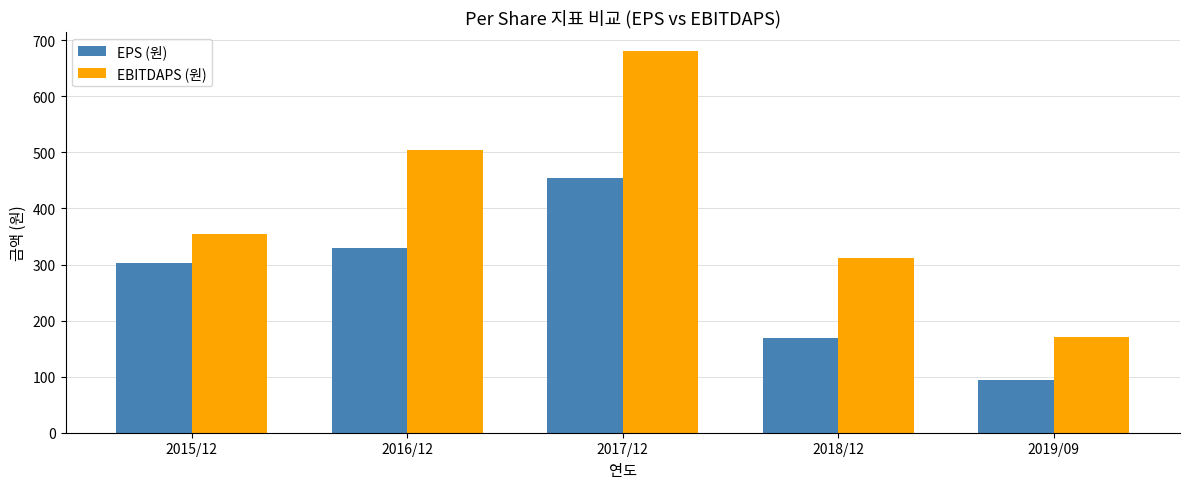

Which series changed the most between 2017/12 and 2018/12?

EBITDAPS (원)